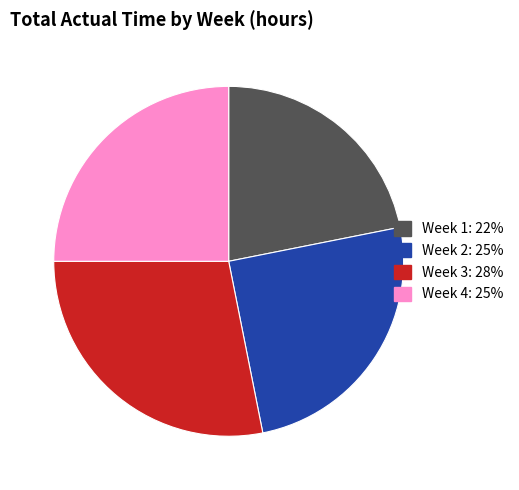

Approximately how many times larger is the value at Week 4 compared to Week 3?

0.9